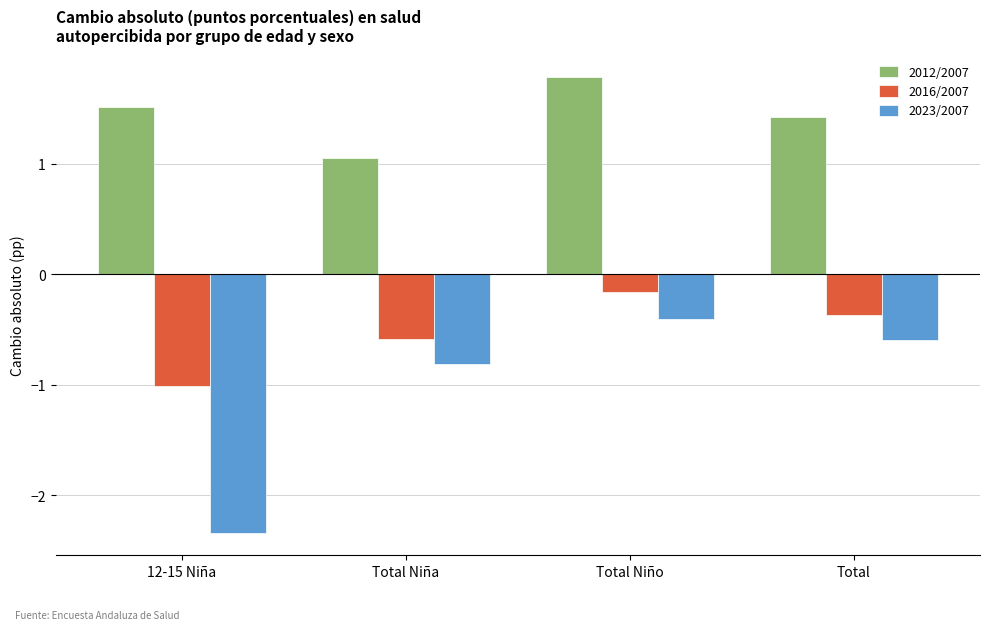

How many data points does each series have?

4